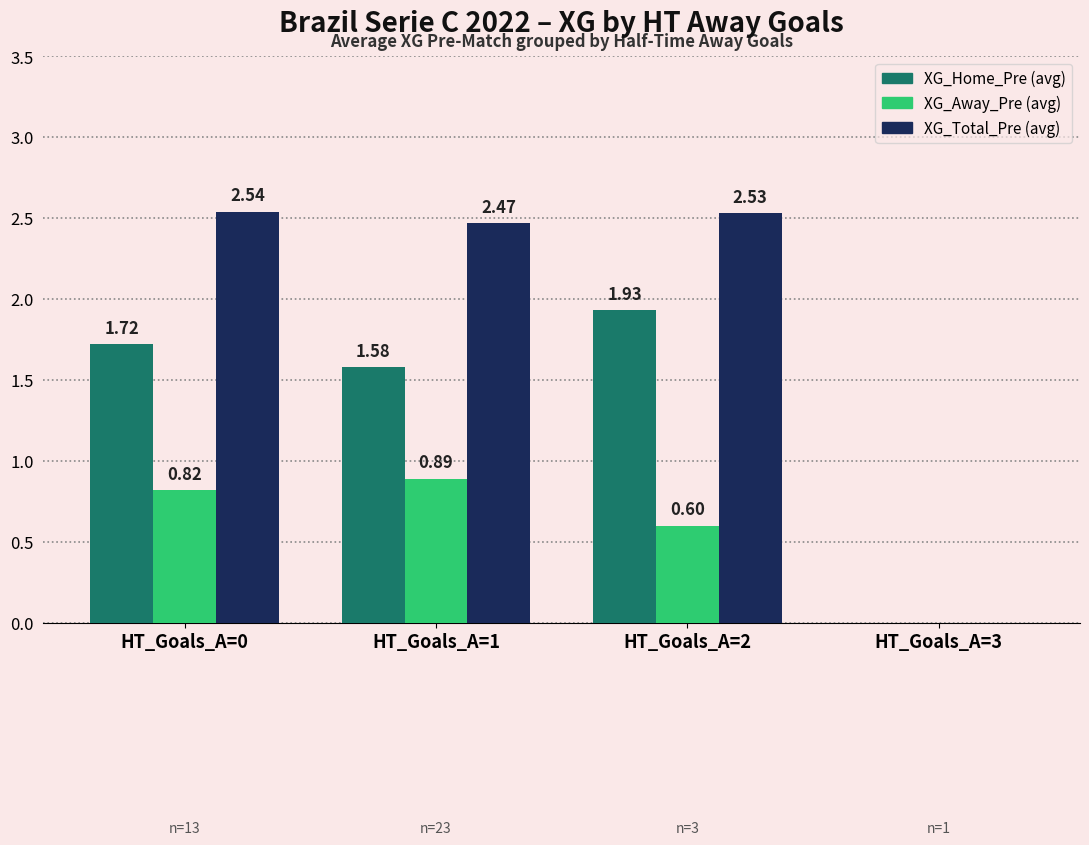

Are the bars horizontal?

No